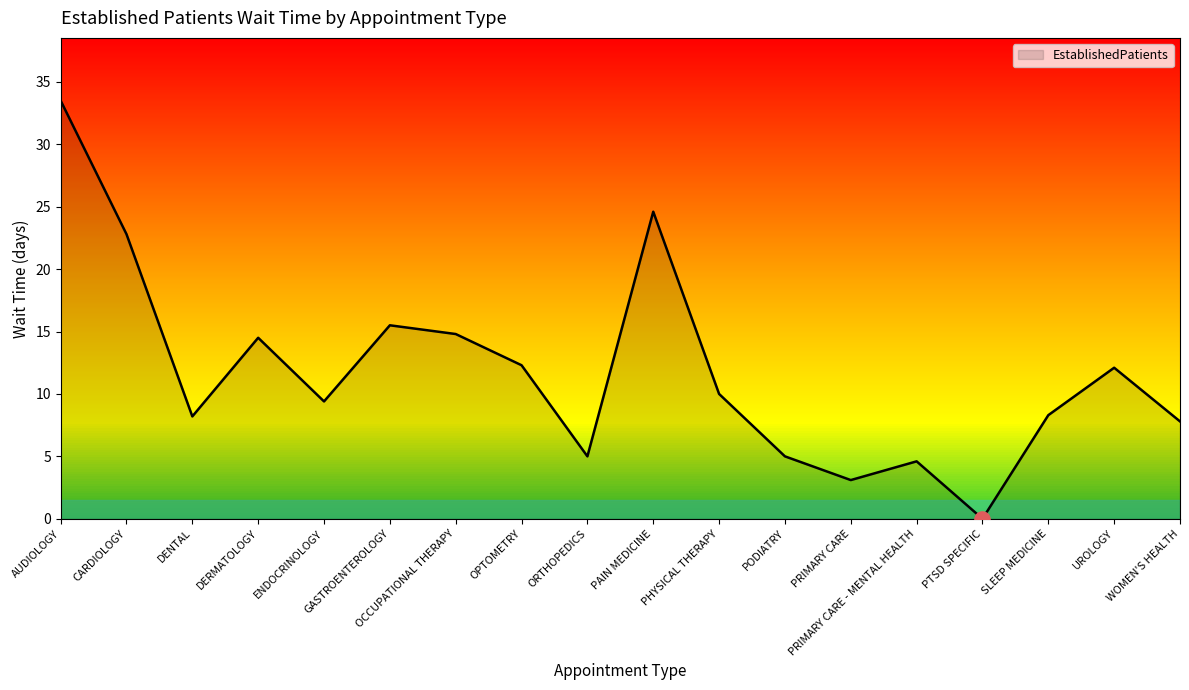

What is the change in value from DERMATOLOGY to GASTROENTEROLOGY?

+1.0